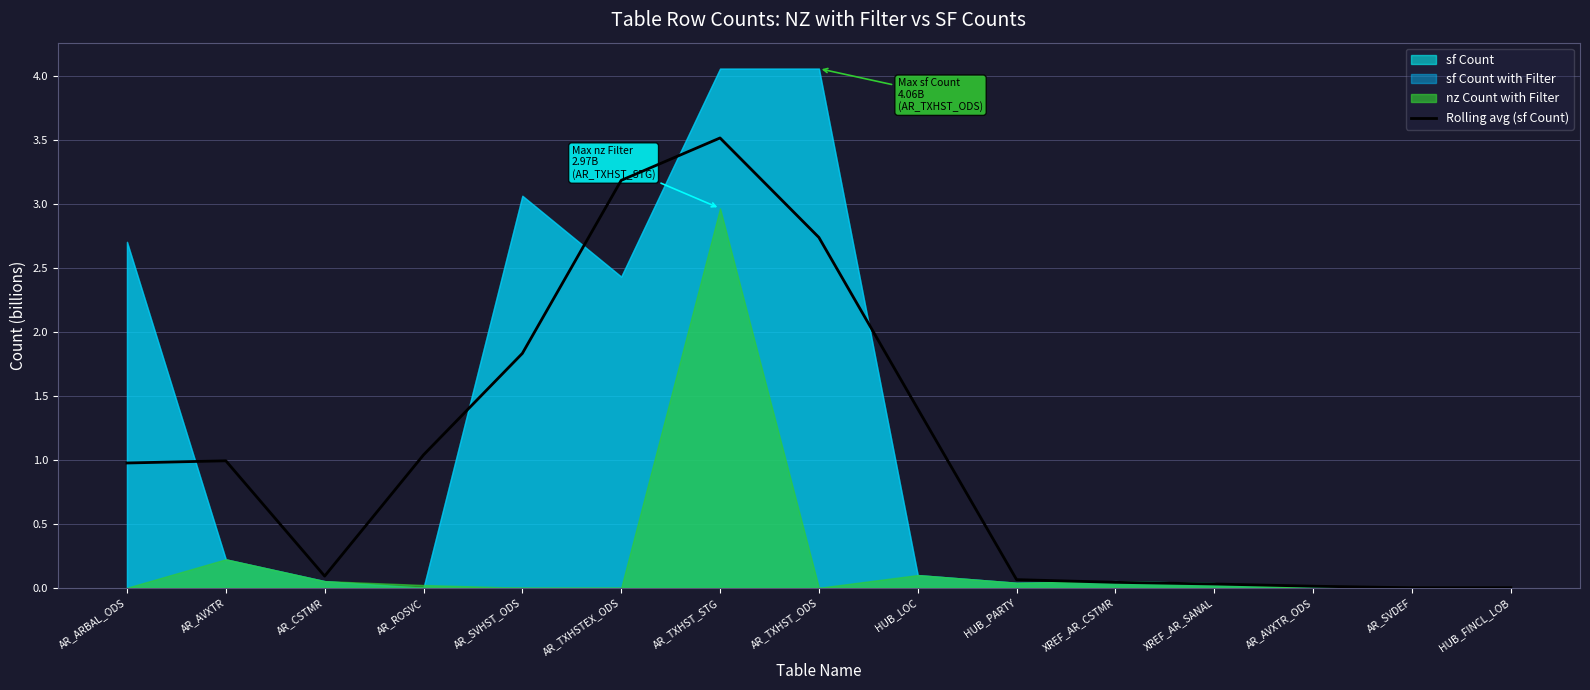

Which has a higher value, HUB_PARTY or AR_SVDEF?

HUB_PARTY